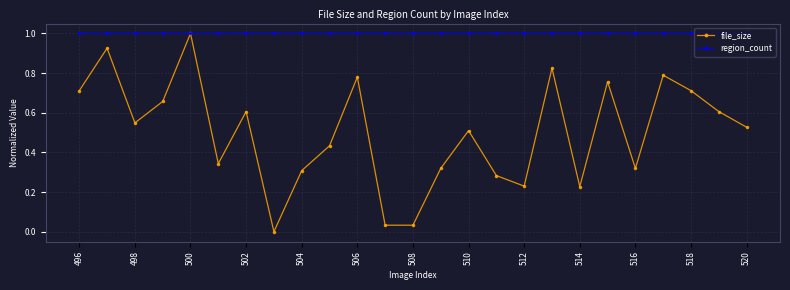

List the series in order of their overall mean, lowest first.

file_size, region_count